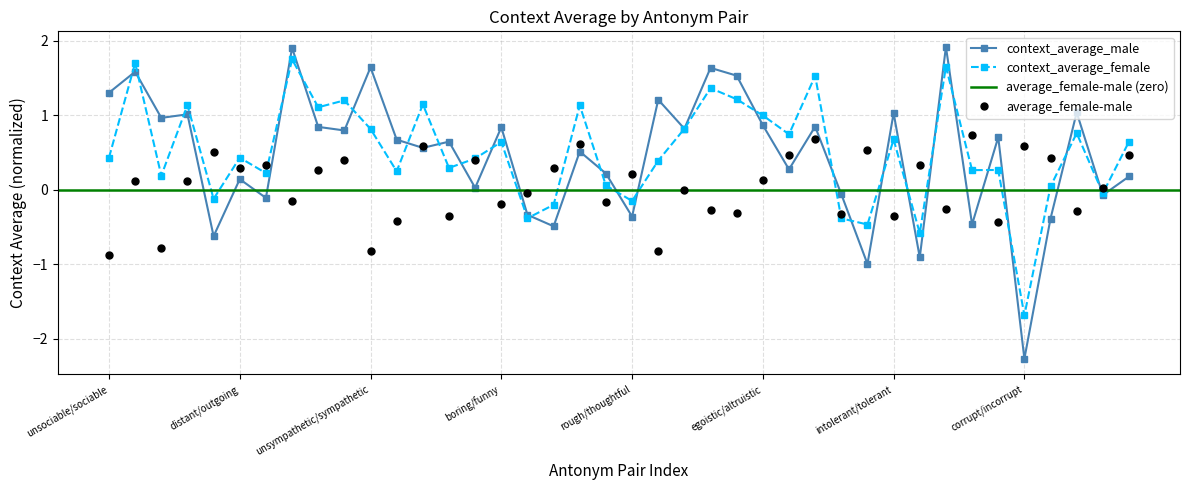

Which has a higher value, egoistic/altruistic or hostile/amicable?

egoistic/altruistic